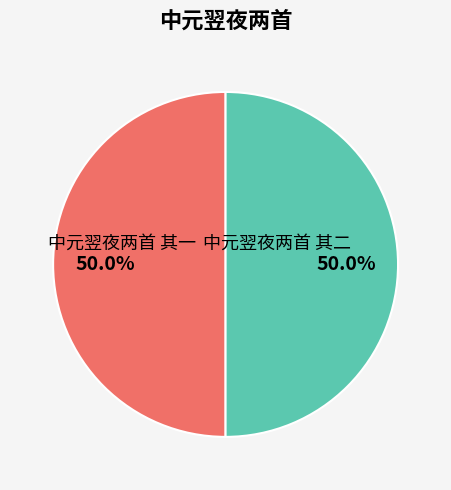

How many slices are in this pie chart?

2